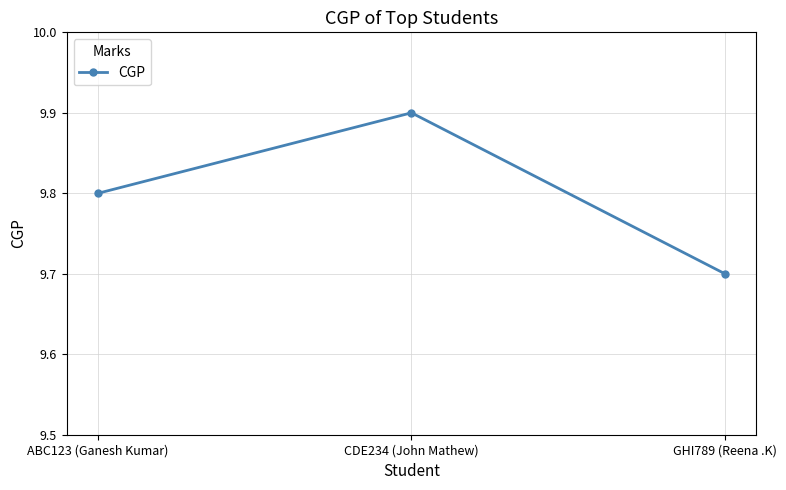

Does the chart display data point markers on the line(s)?

Yes